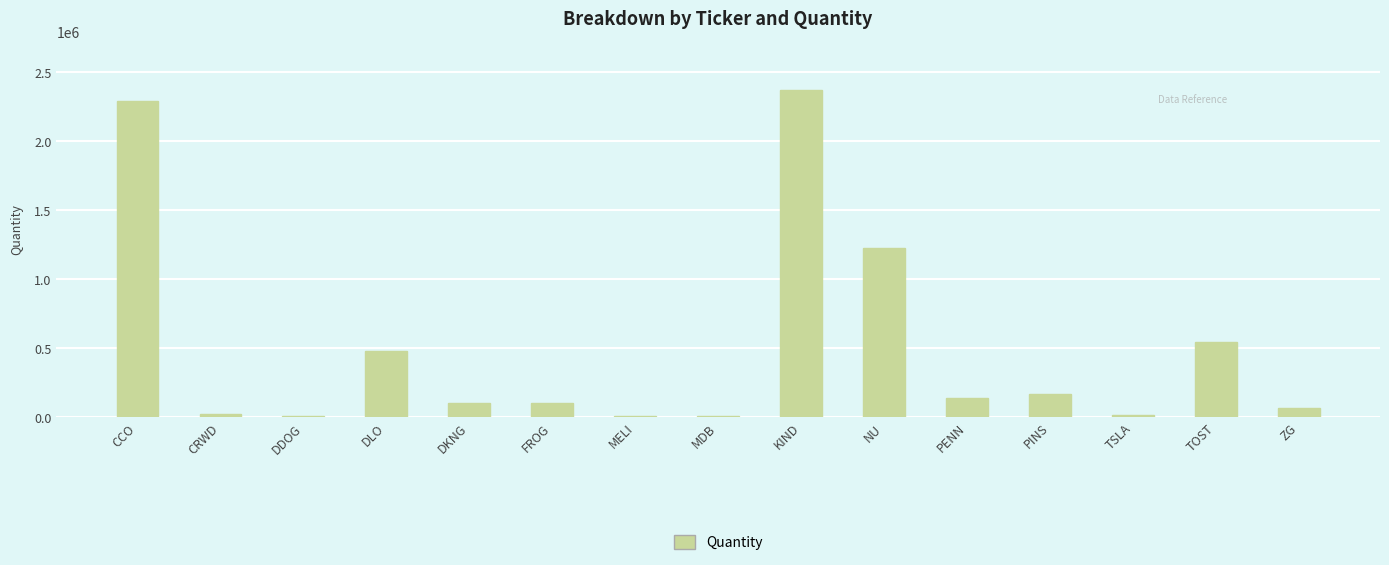

Which has a higher value, ZG or PENN?

PENN